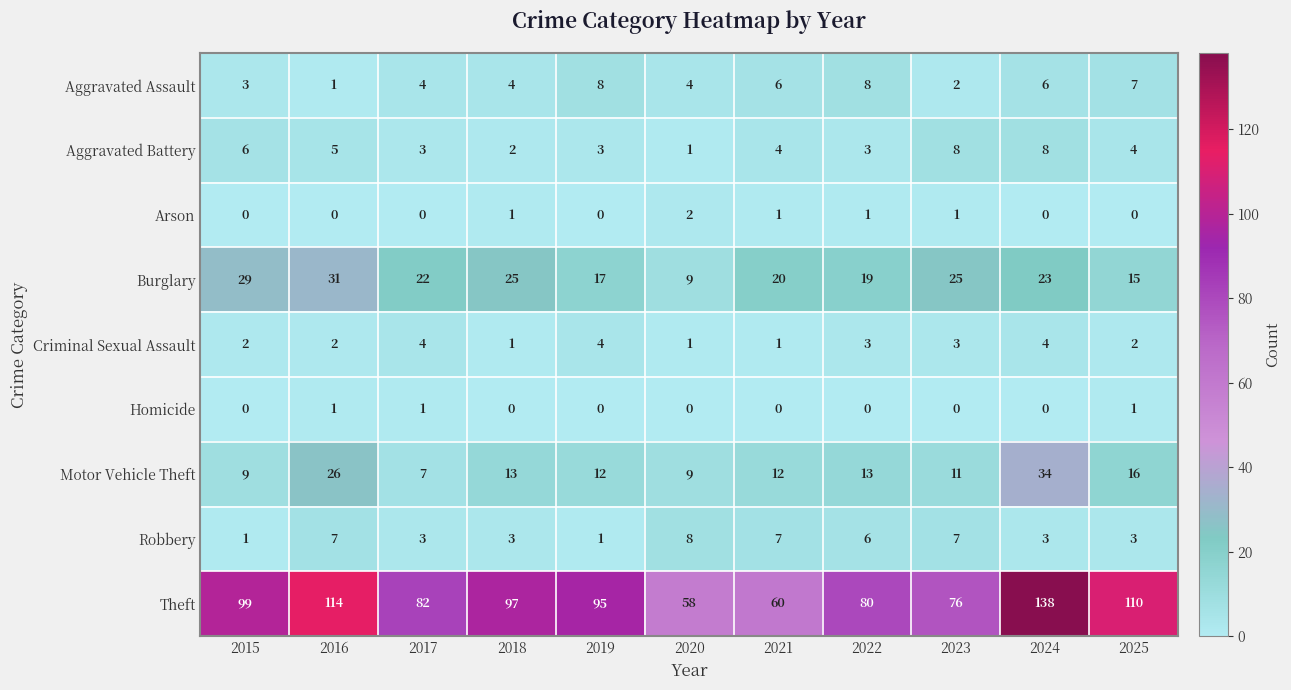

What is the spread (max minus min) of values at 2016?

114